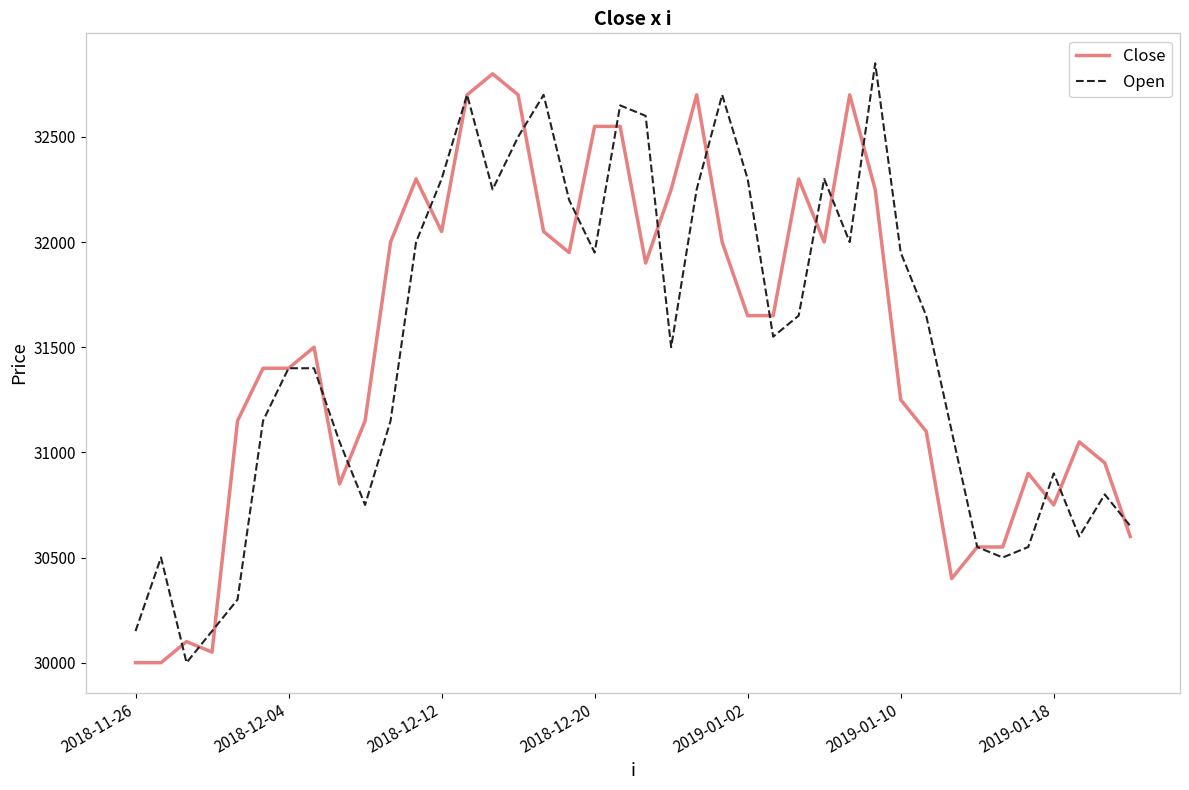

What is the highest value of the Close series?

32800